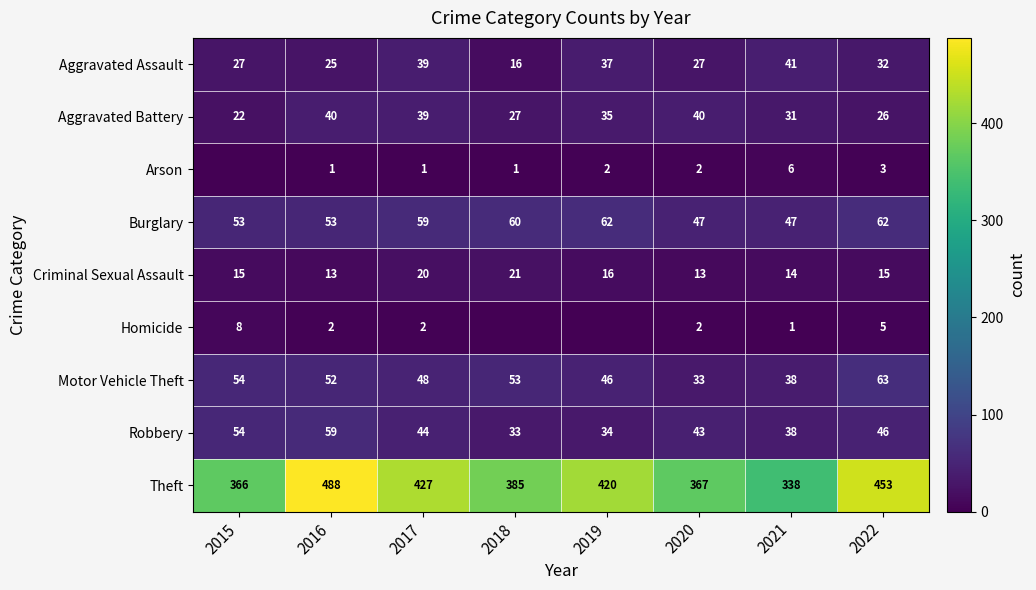

What is the total value across all series at 2021?

554